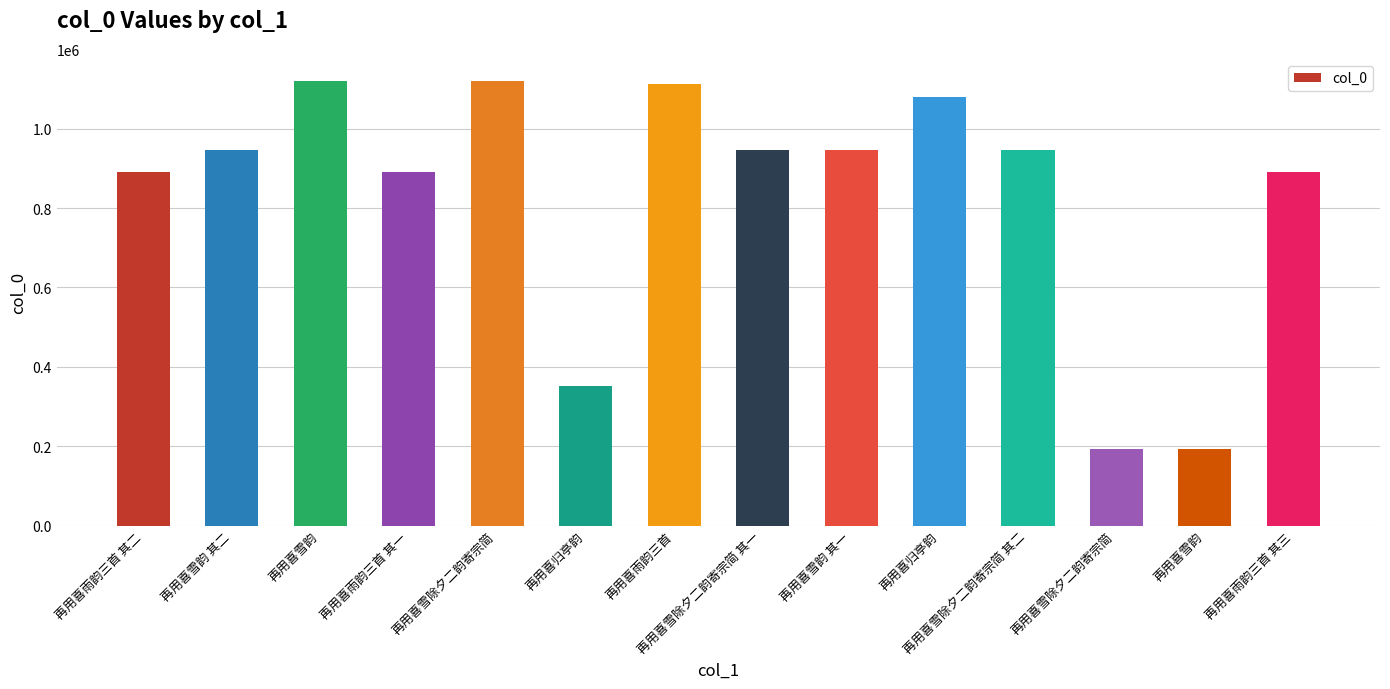

At which category does the chart reach its peak across all series?

再用喜雪除夕二韵寄宗简